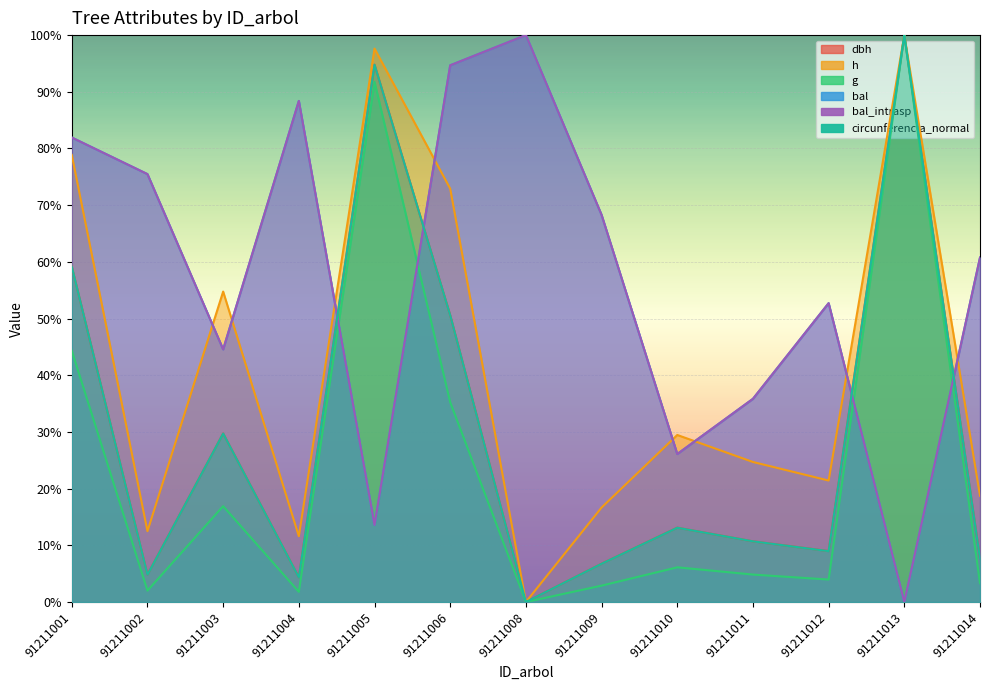

Where does the g series first go above 4?

91211001